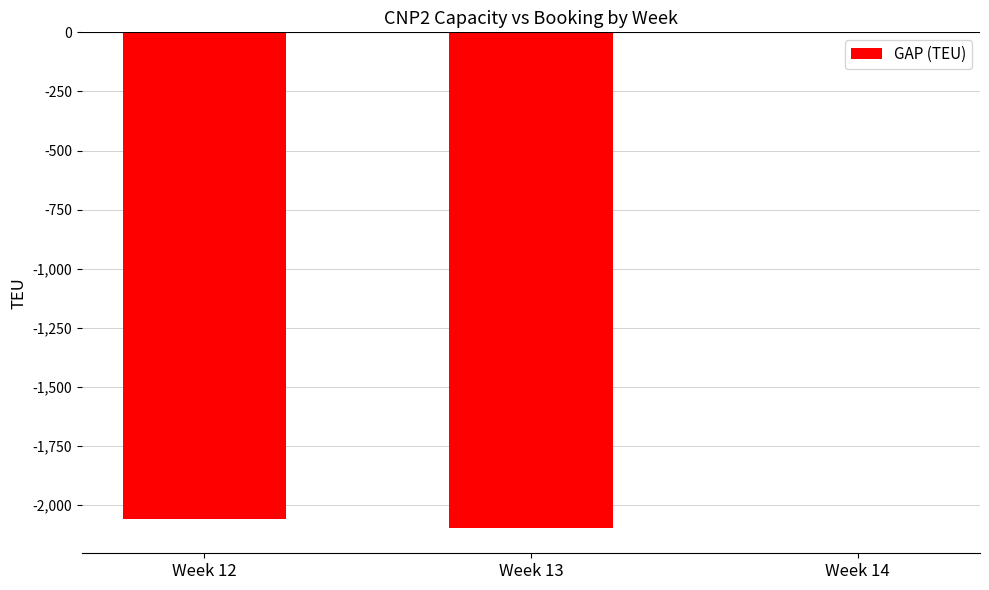

What is the change in value from Week 13 to Week 14?

+2099